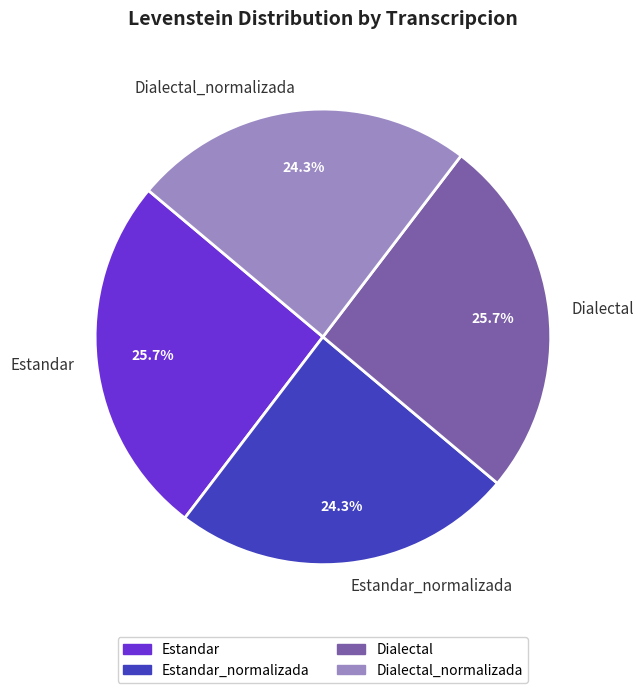

Is it true that Estandar is 14% of the pie?

False